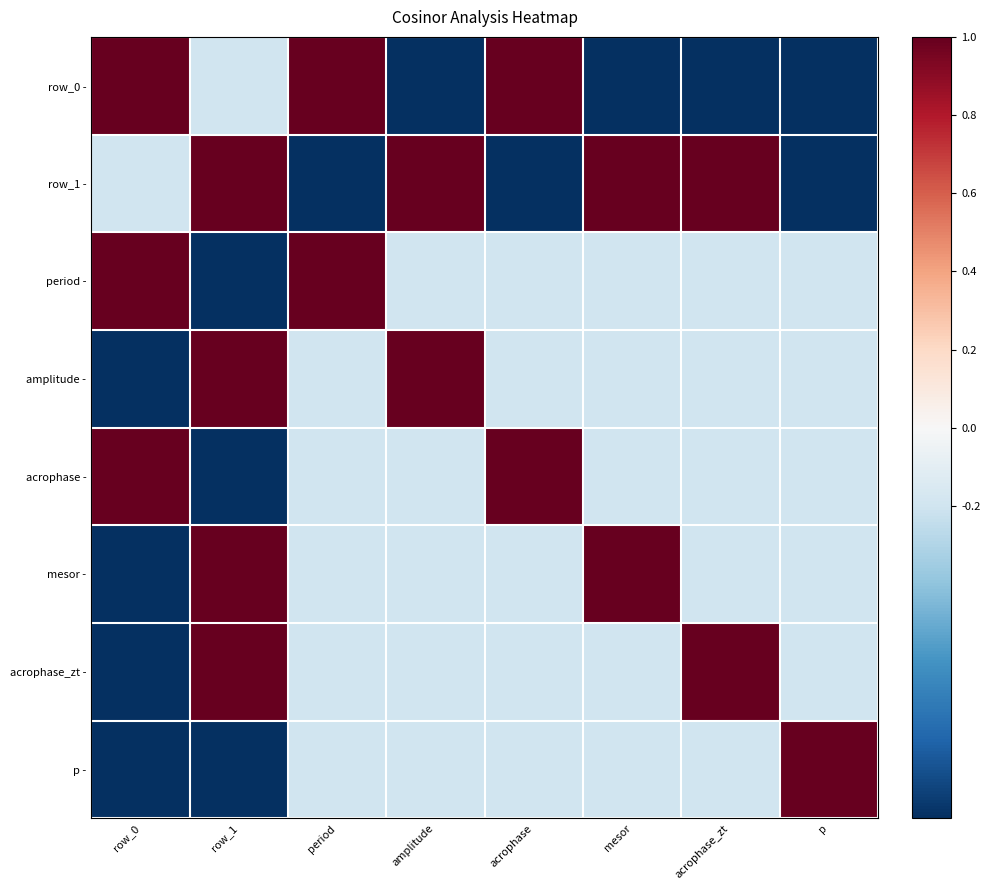

What is the difference between the highest and lowest values at acrophase_zt?

2.0